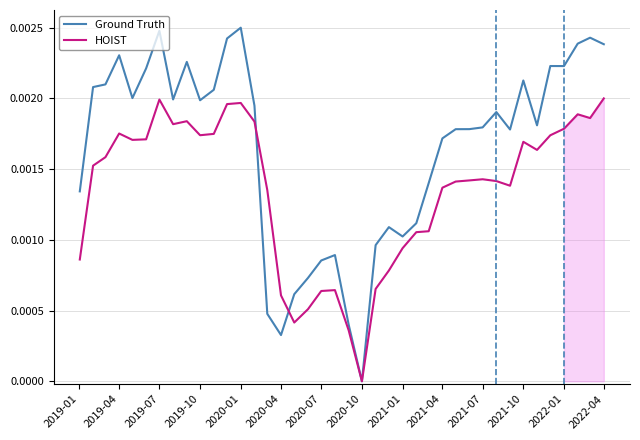

At which label does HOIST reach its minimum?

2020-10